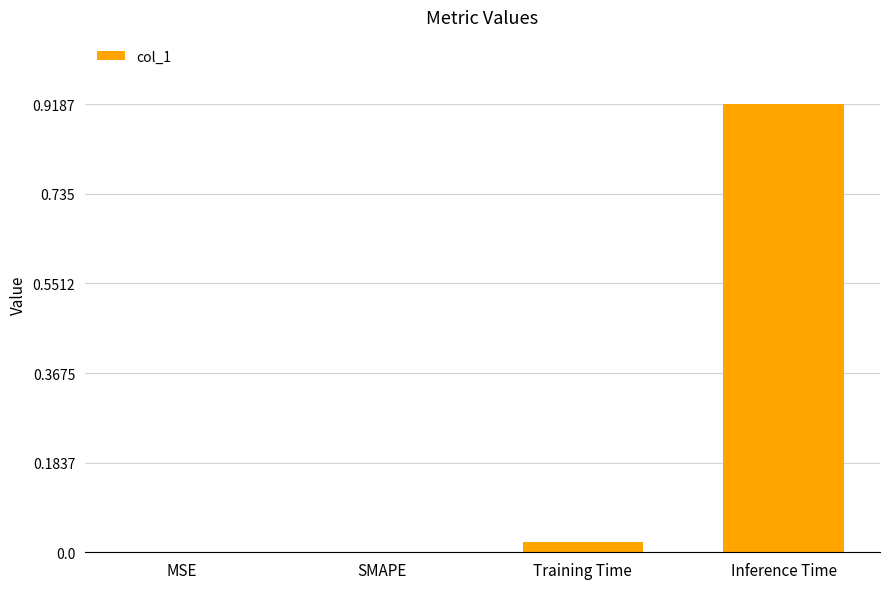

Between MSE and Training Time, which is larger?

Training Time